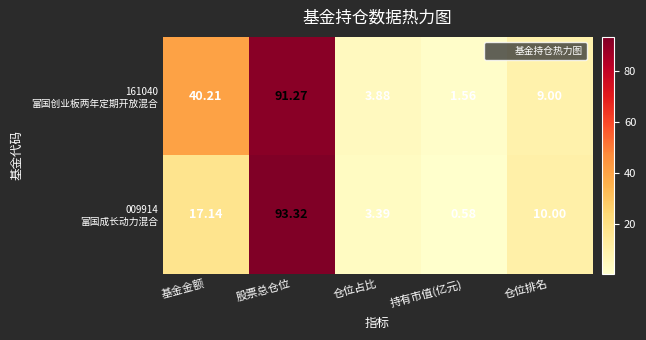

At which category is the sum across all series the highest?

股票总仓位